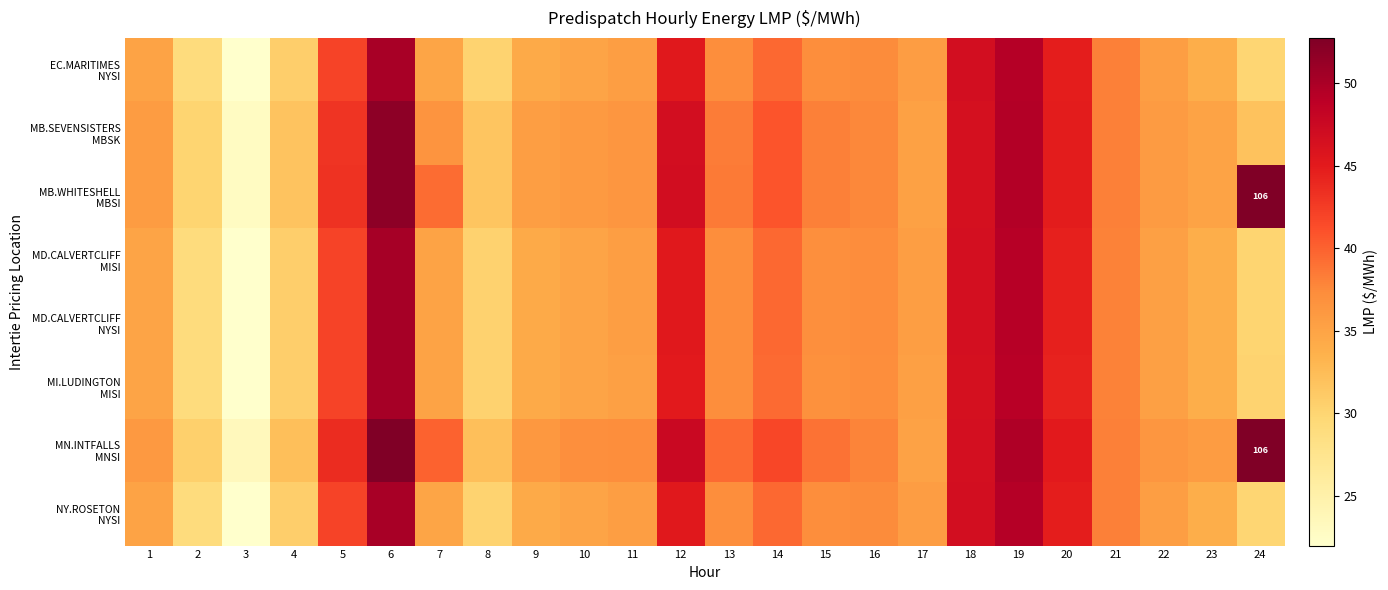

Is the value of MN.INTFALLS MNSI at 13 greater than the value of MI.LUDINGTON MISI at 1?

Yes